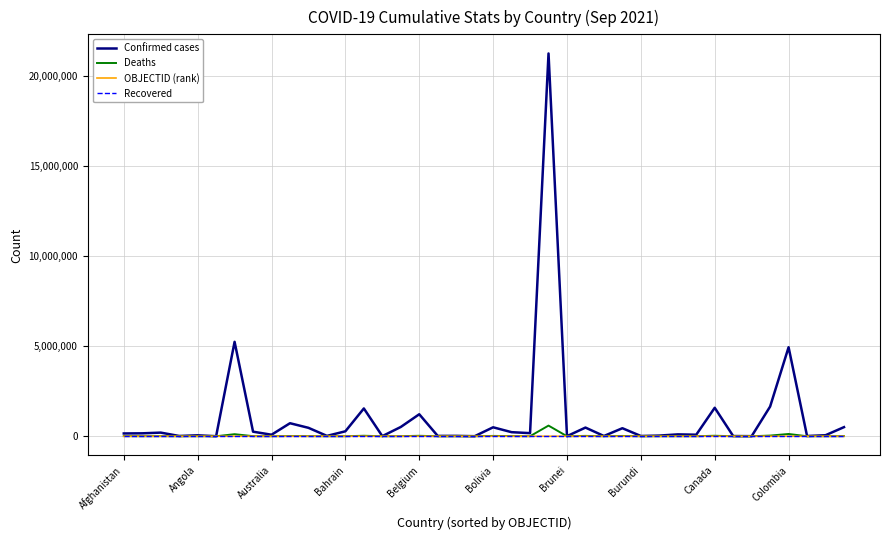

Which series has the largest total across all categories?

Confirmed cases